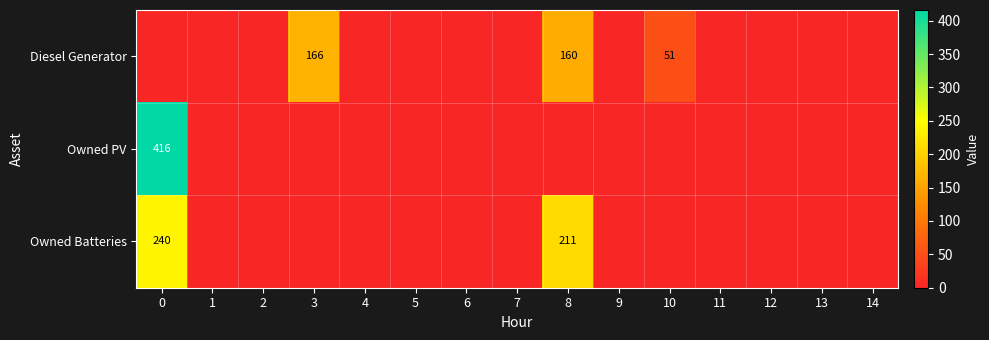

Rank the categories by Owned Batteries value from lowest to highest.

1, 2, 3, 4, 5, 6, 7, 9, 10, 11, 12, 13, 14, 8, 0